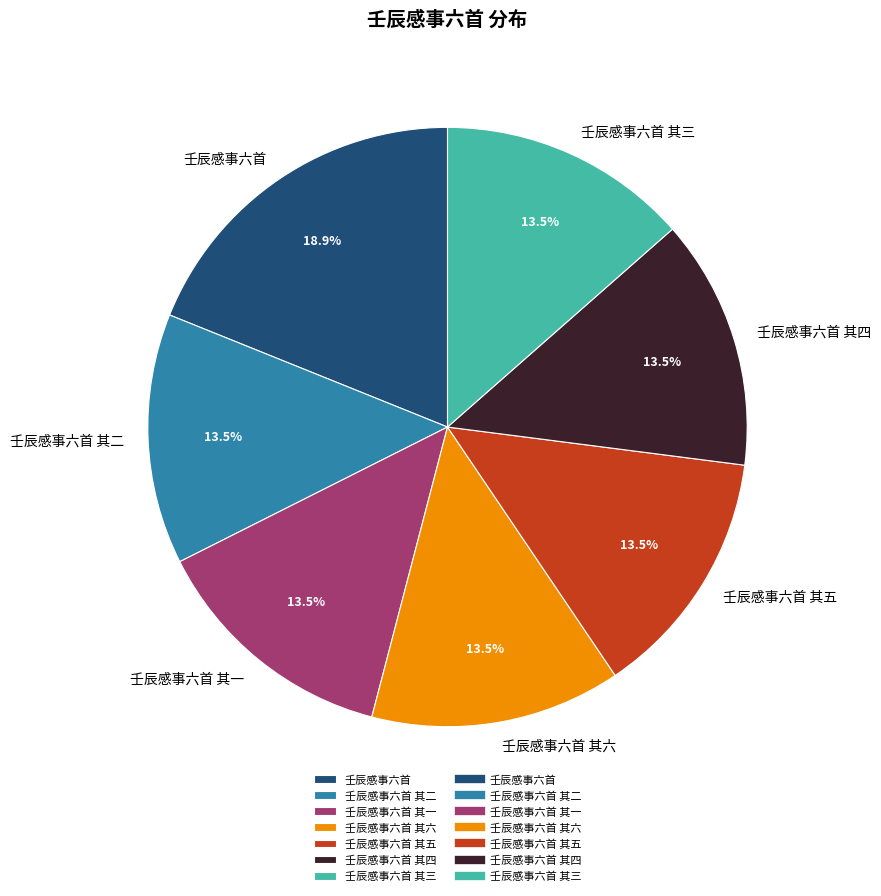

Count the number of slices in the pie.

7